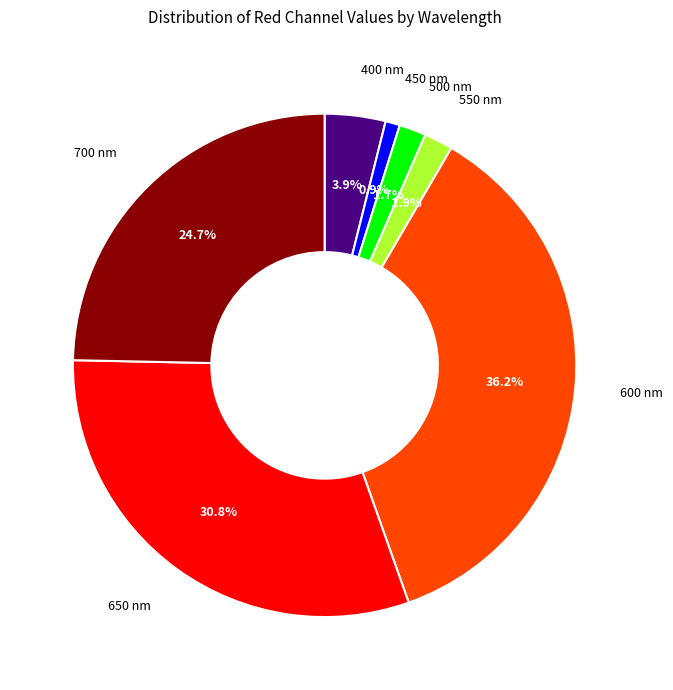

Is there a majority slice in this chart?

No